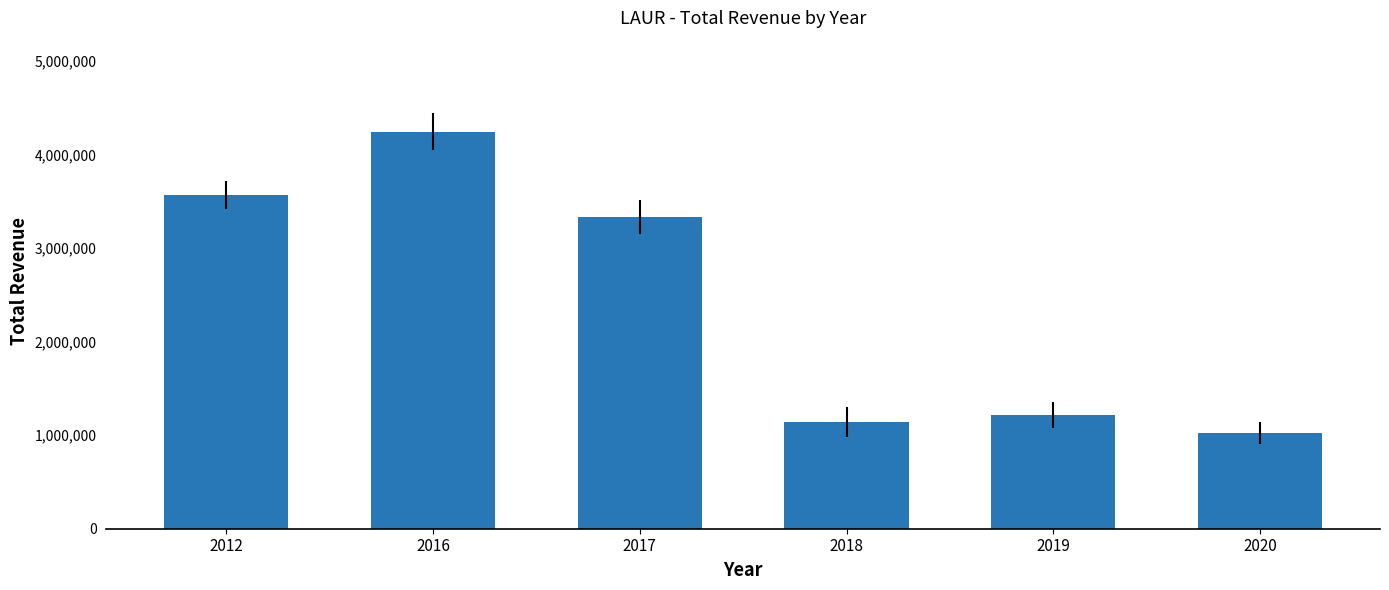

What is the average value?

2421000